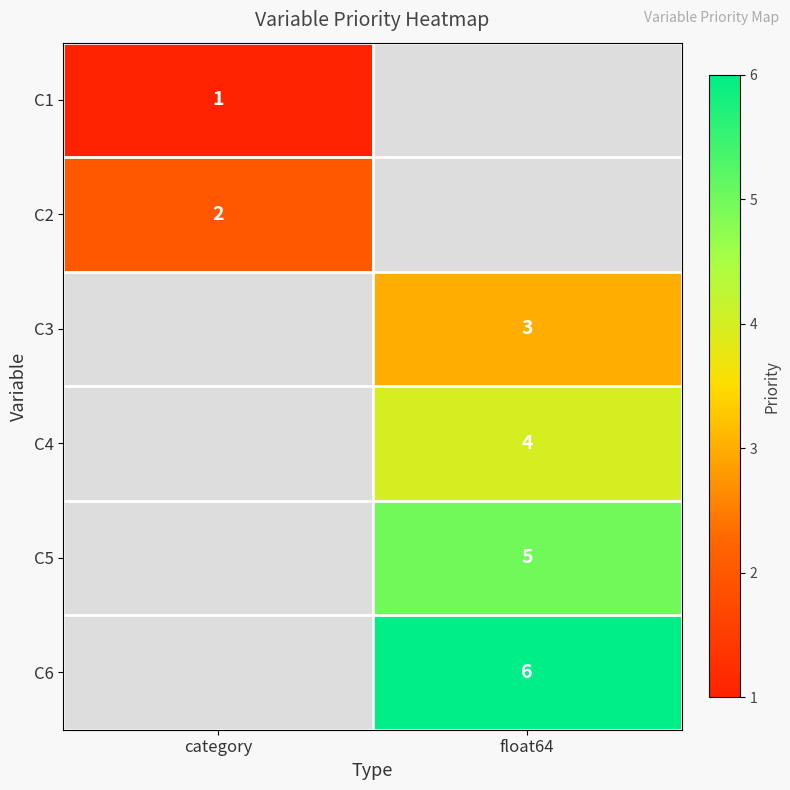

How many distinct data groups are displayed?

6